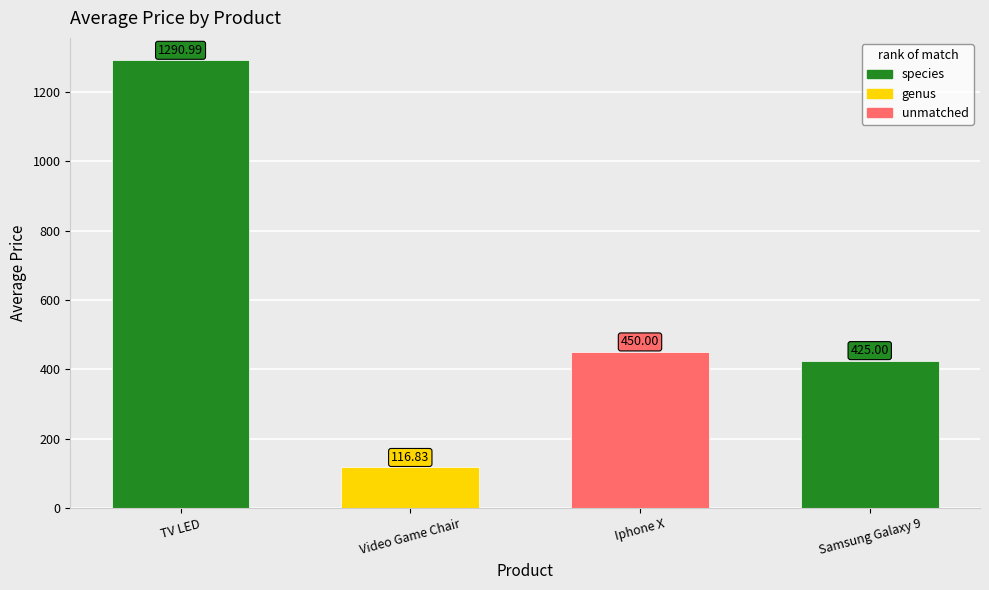

What is the sum of the values at Samsung Galaxy 9 and Iphone X?

875.0